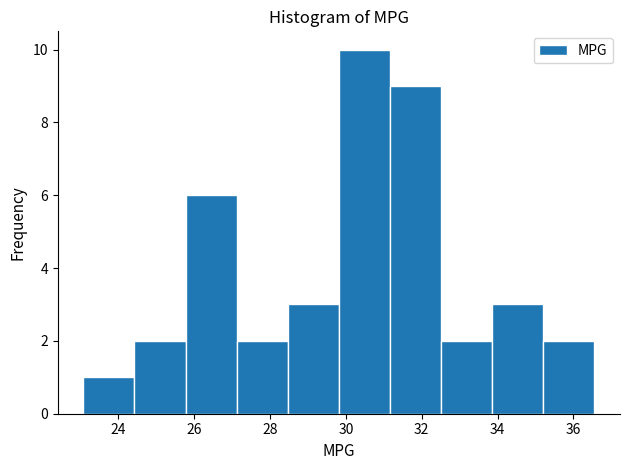

What is the height of the bar covering 32.6 to 33.8 on the x-axis? Neither the bar edges nor the heights are printed on the chart, so give them approximately, as read against the axes.

2